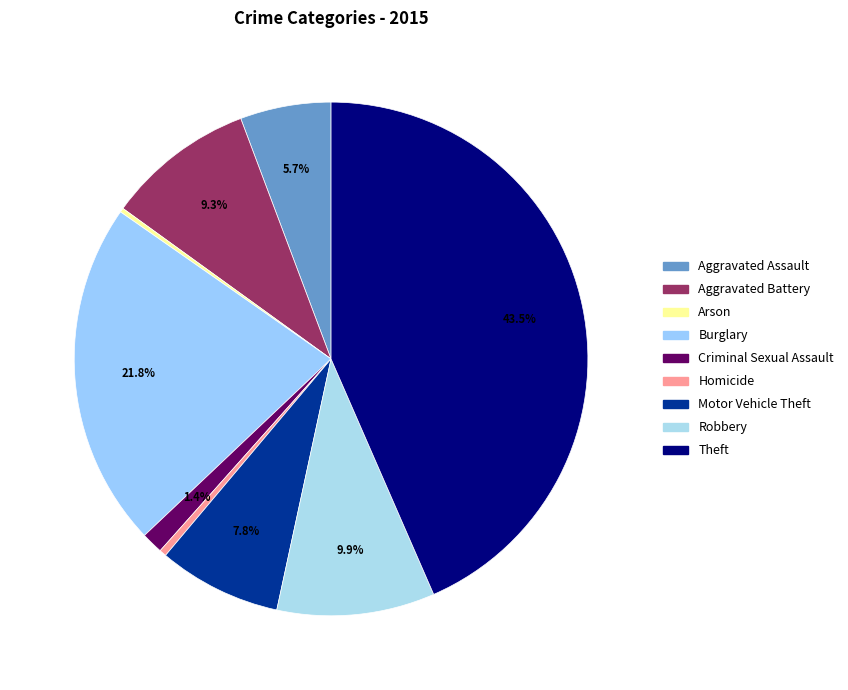

What is the largest slice in the pie chart?

Theft